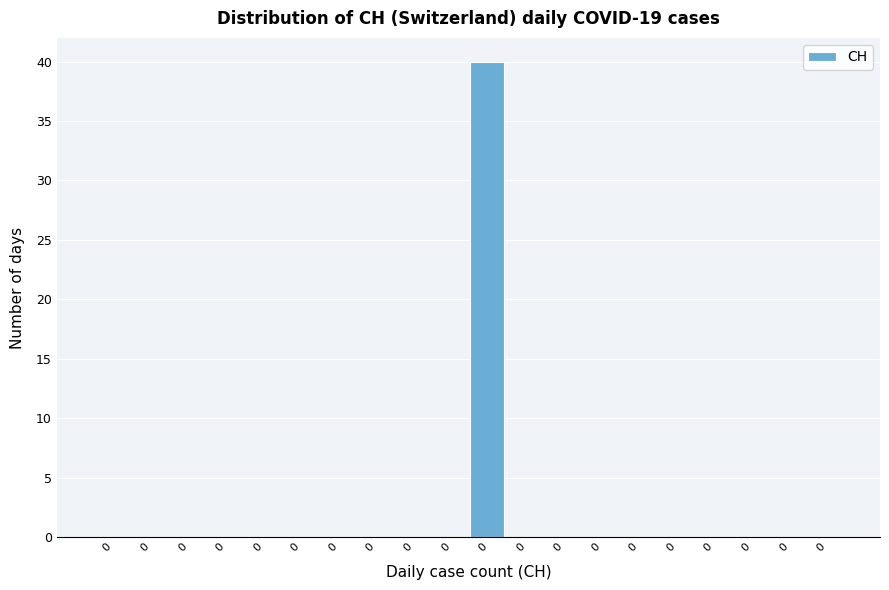

Are the bars horizontal?

No